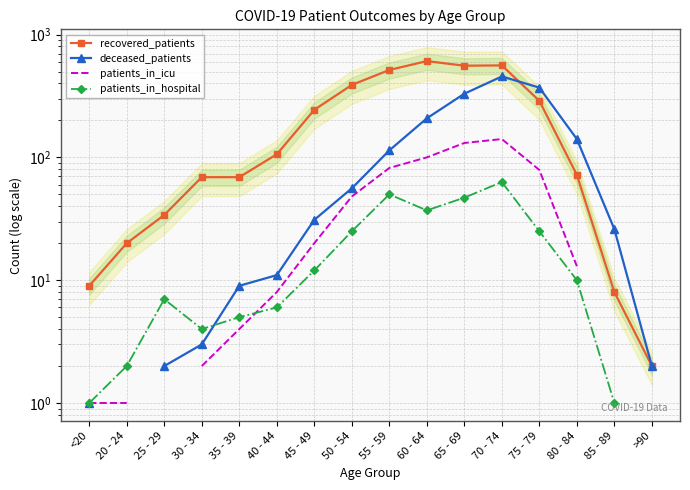

What are all the series names shown in the legend?

recovered_patients, deceased_patients, patients_in_icu, patients_in_hospital